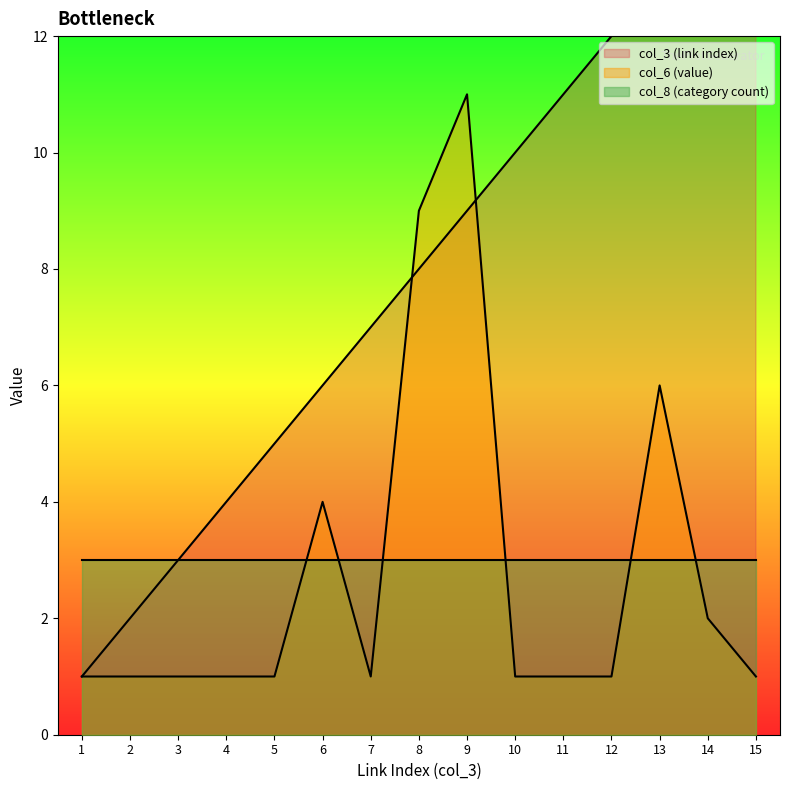

What is the value of the col_3 (link index) point at the 12th from the left?

12